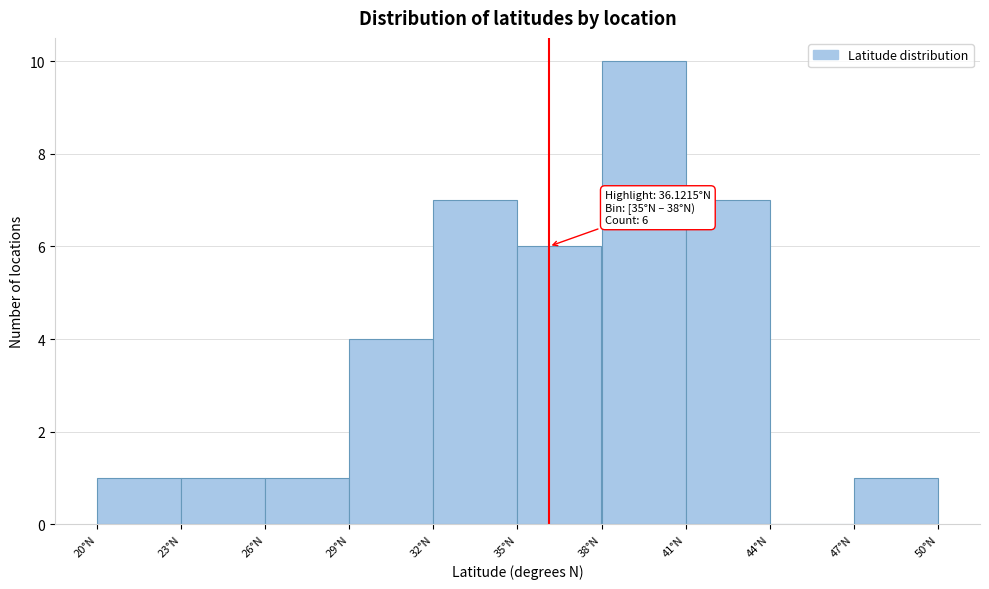

Which range on the x-axis has the tallest bar?

38 to 41